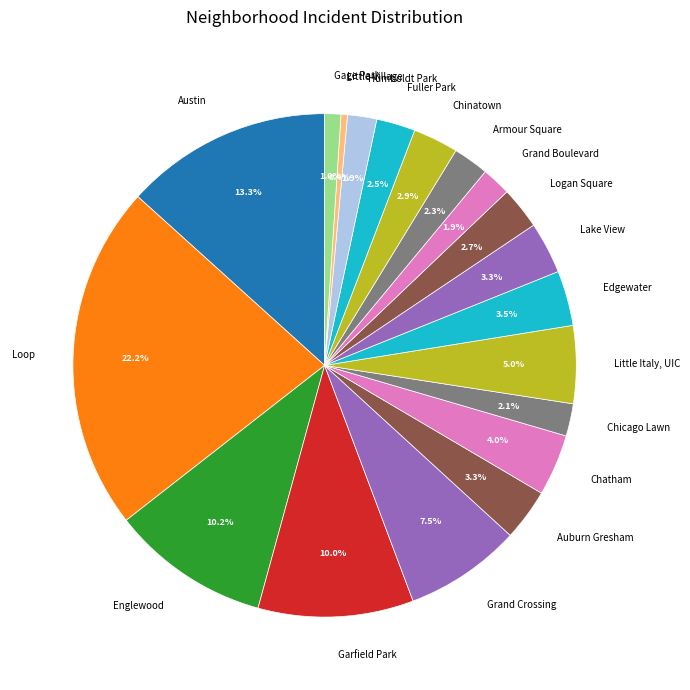

Is the sum of Humboldt Park and Lake View greater than half?

No